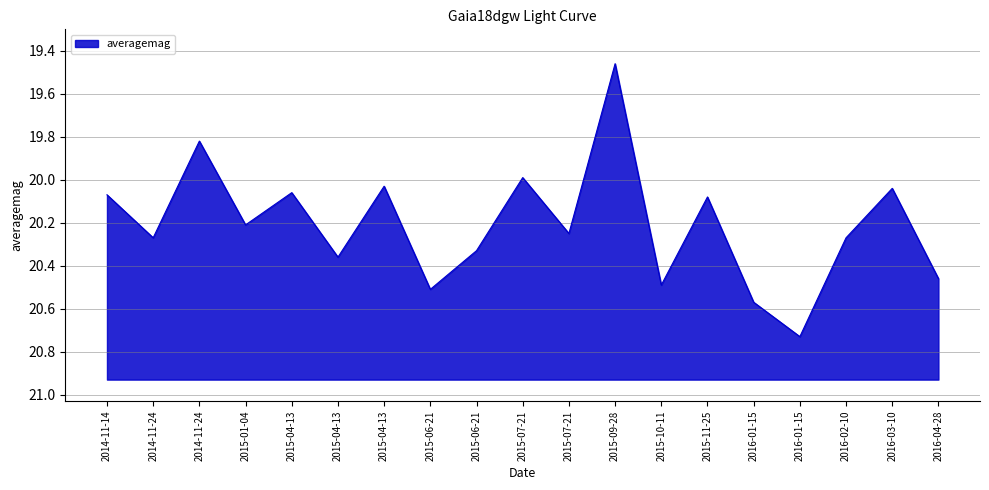

Reading left to right, what are all the values shown in this chart?

20.1	20.3	19.8	20.2	20.1	20.4	20.0	20.5	20.3	20.0	20.2	19.5	20.5	20.1	20.6	20.7	20.3	20.0	20.5